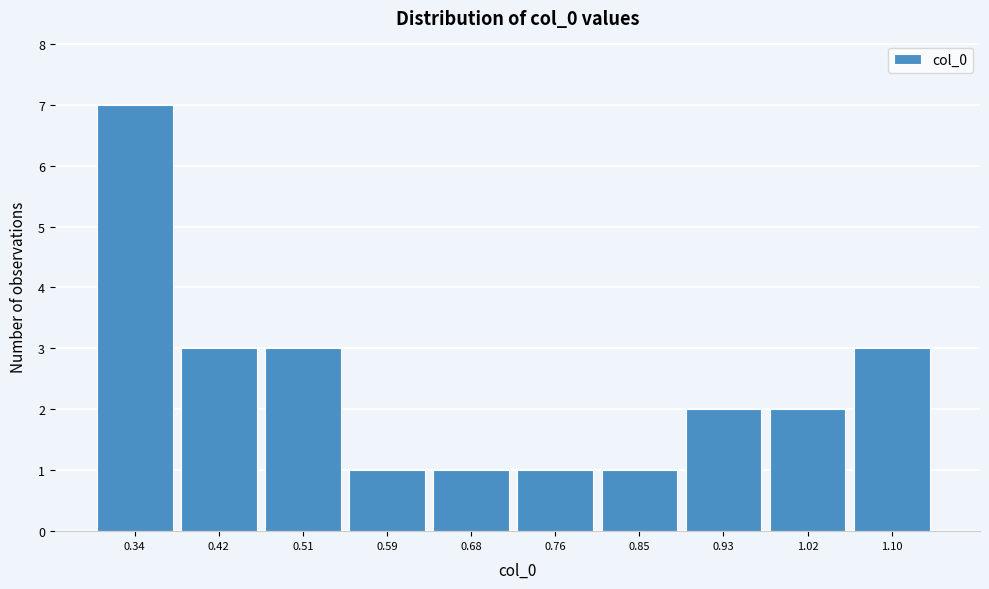

Reading left to right, extract all data points from this chart.

7	3	3	1	1	1	1	2	2	3